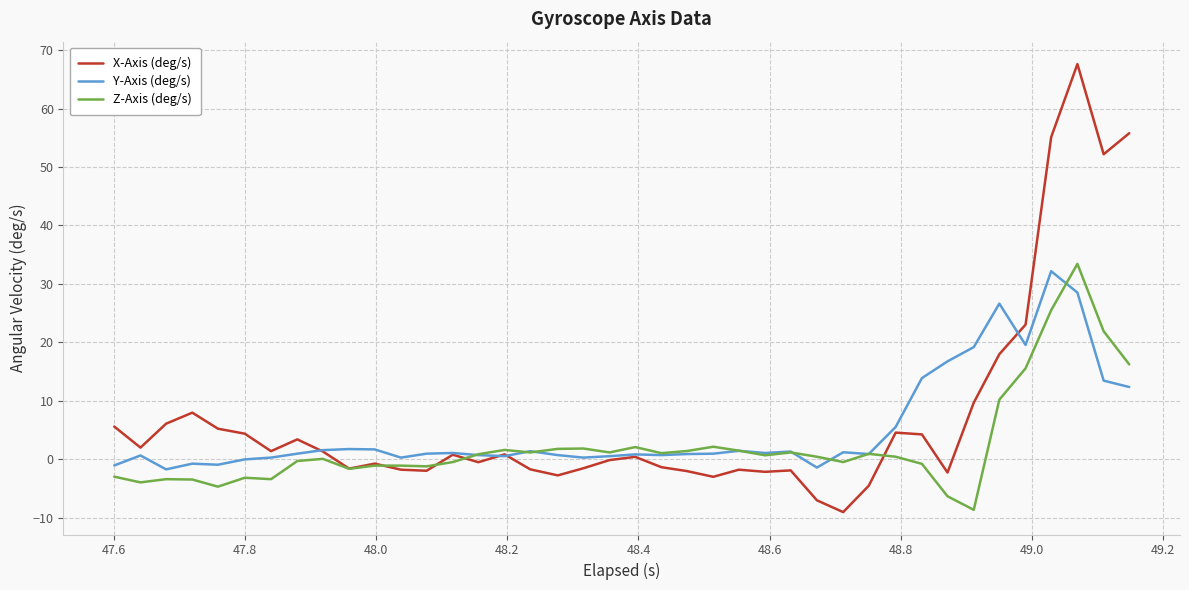

What is the greatest value displayed?

67.6